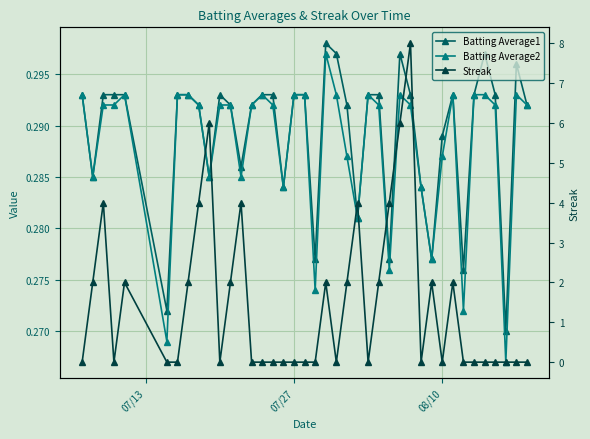

How many interior local valleys does the Batting Average1 series have?

11